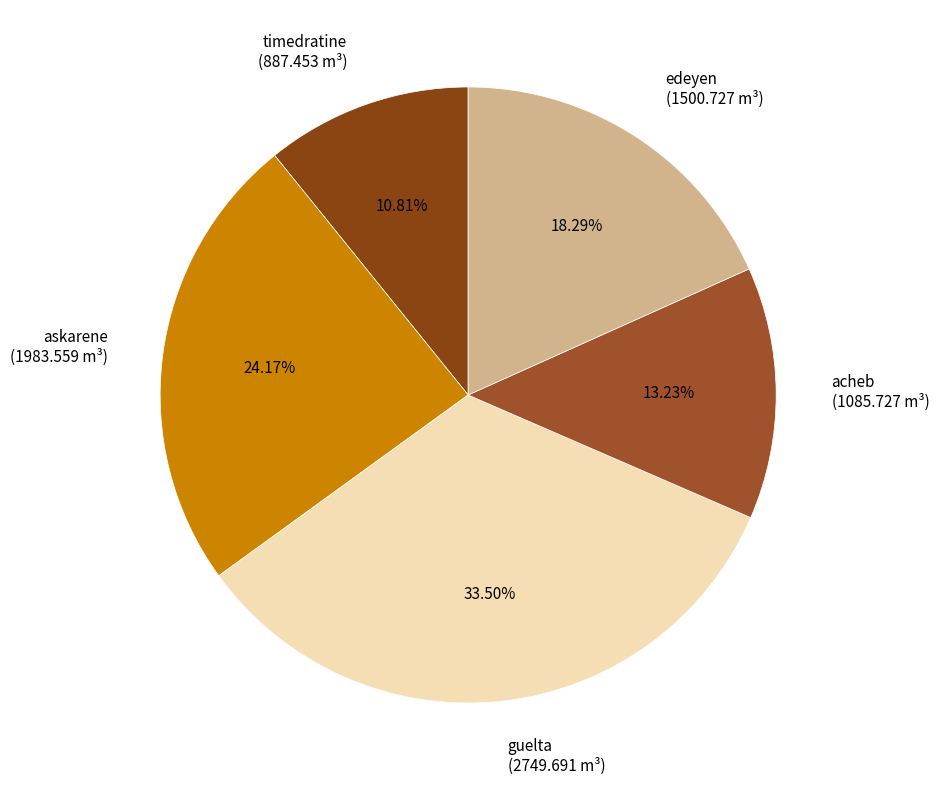

Which has a higher value, askarene (1983.559 m³) or edeyen (1500.727 m³)?

askarene (1983.559 m³)